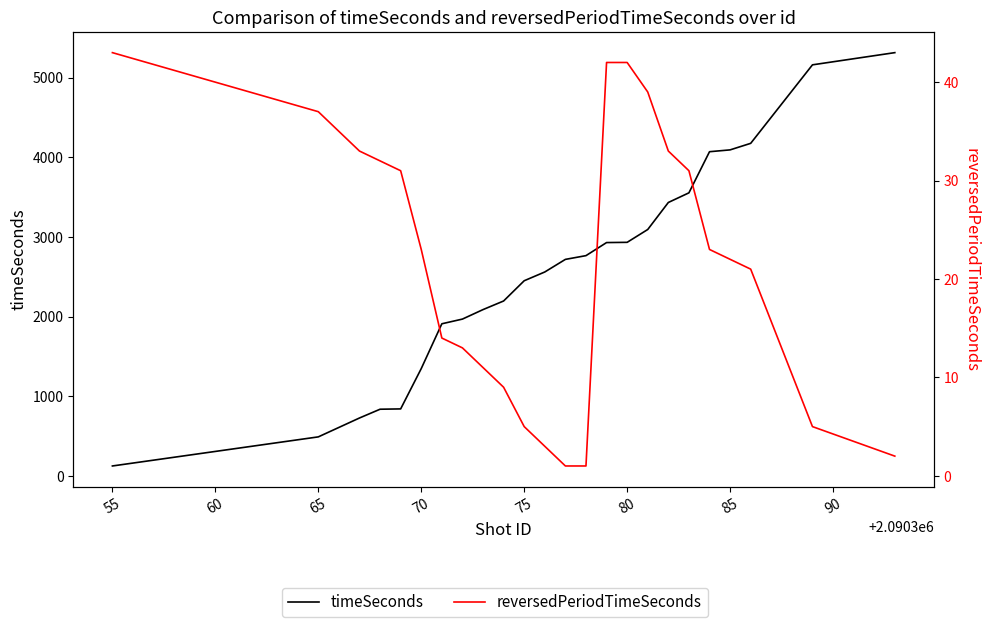

What position from the right is 55?

23